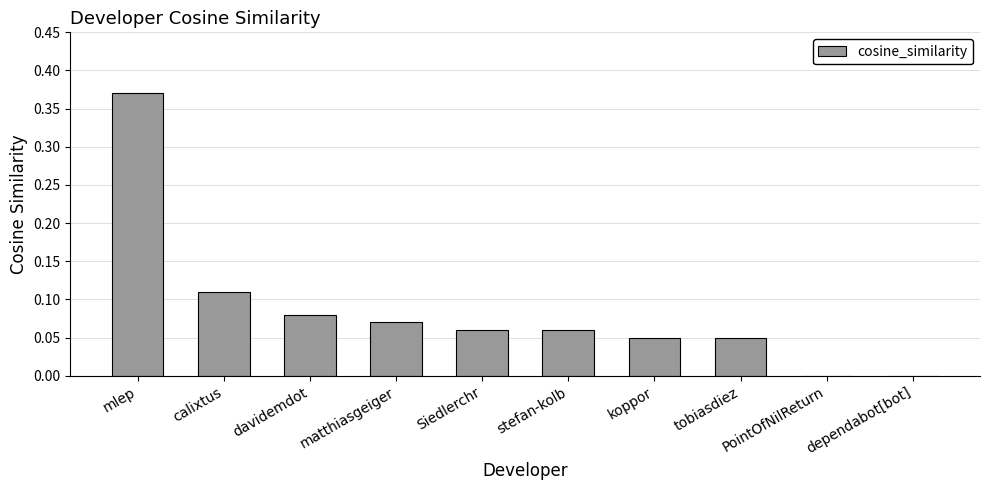

What is the change in value from mlep to matthiasgeiger?

-0.3